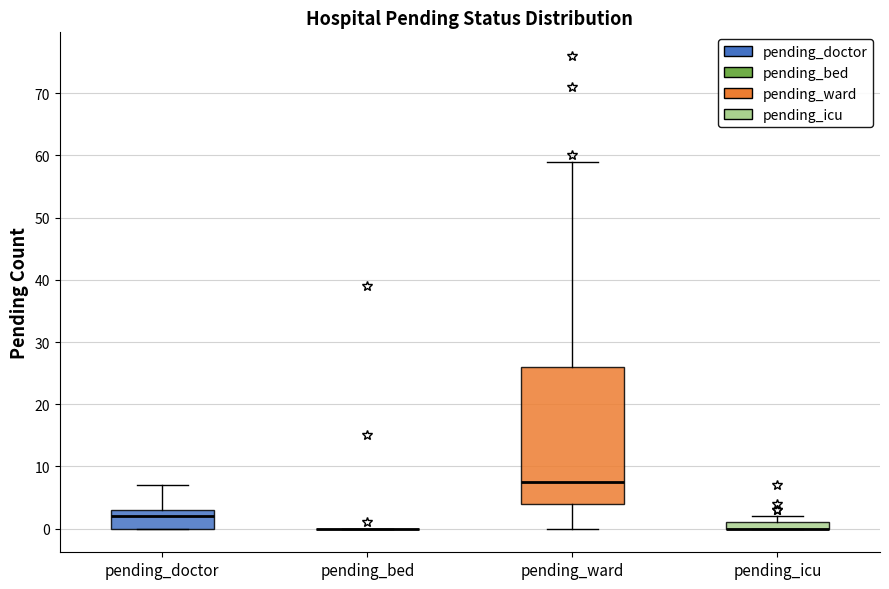

Comparing the boxes themselves (not the whiskers), which one is the tallest?

pending_ward